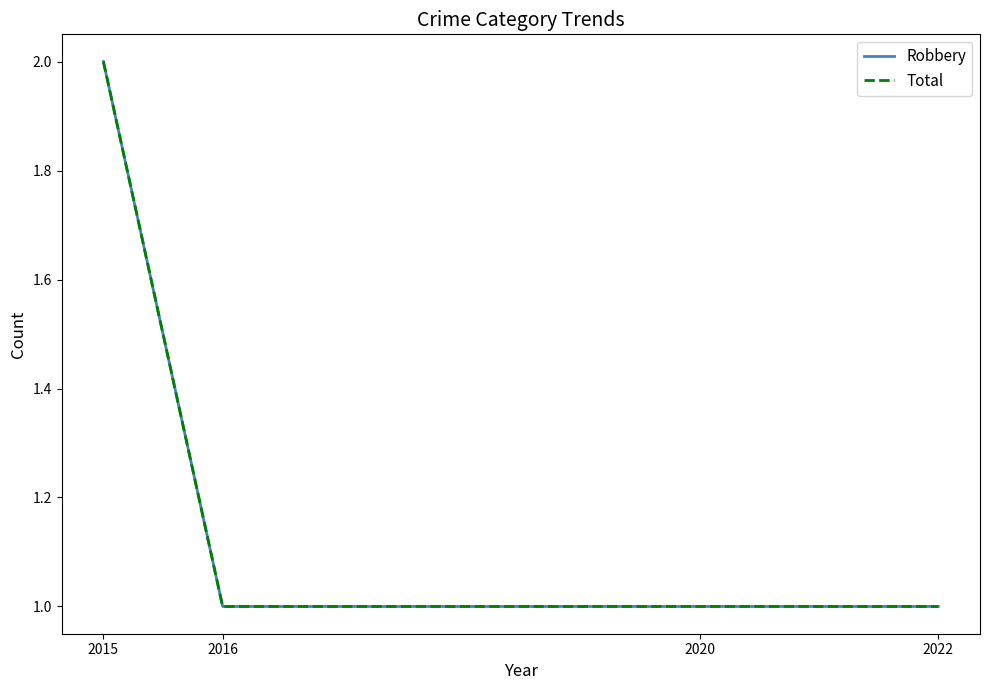

How many lines are shown in the chart?

2